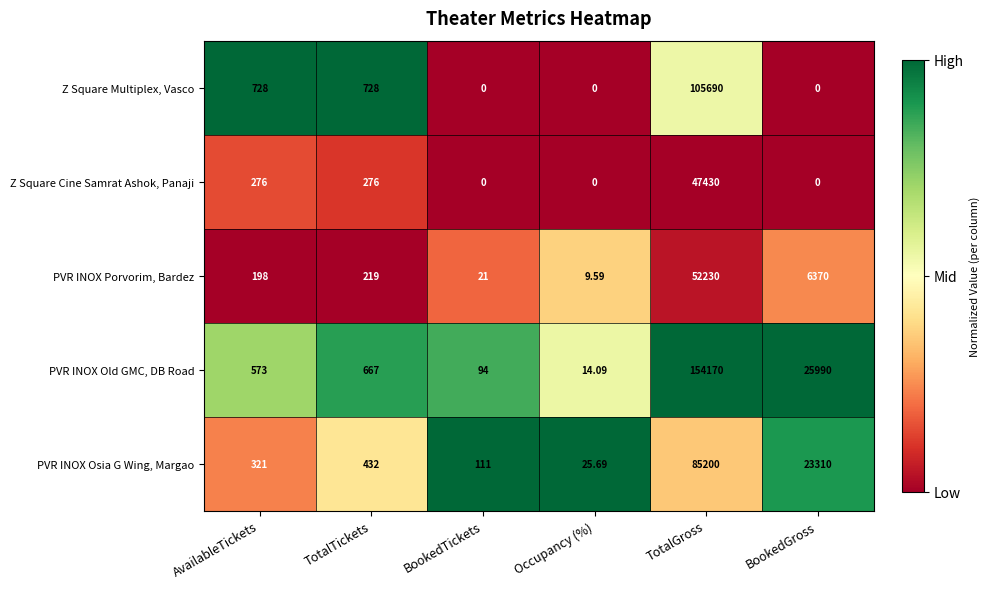

Rank the series at TotalGross from highest to lowest value.

PVR INOX Old GMC, DB Road, Z Square Multiplex, Vasco, PVR INOX Osia G Wing, Margao, PVR INOX Porvorim, Bardez, Z Square Cine Samrat Ashok, Panaji